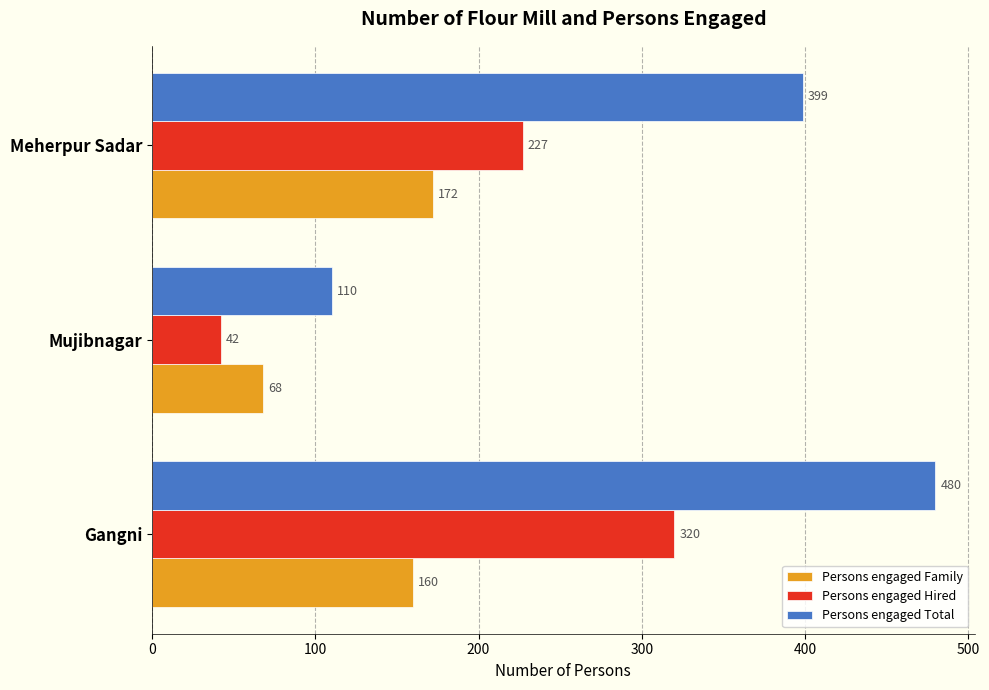

What is the average value of the Persons engaged Family series?

133